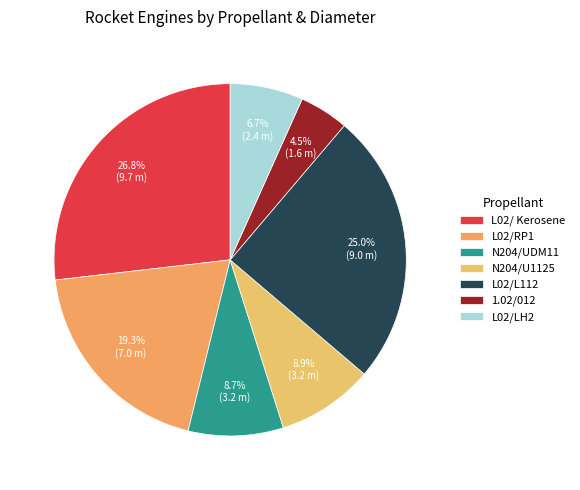

To the nearest percent, what is the combined percentage of L02/RP1 and N204/UDM11?

28%